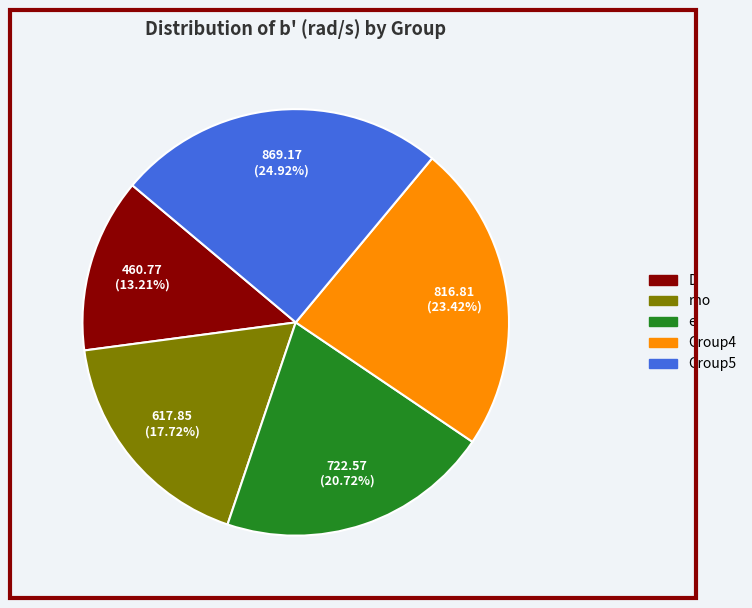

Is there a majority slice in this chart?

No